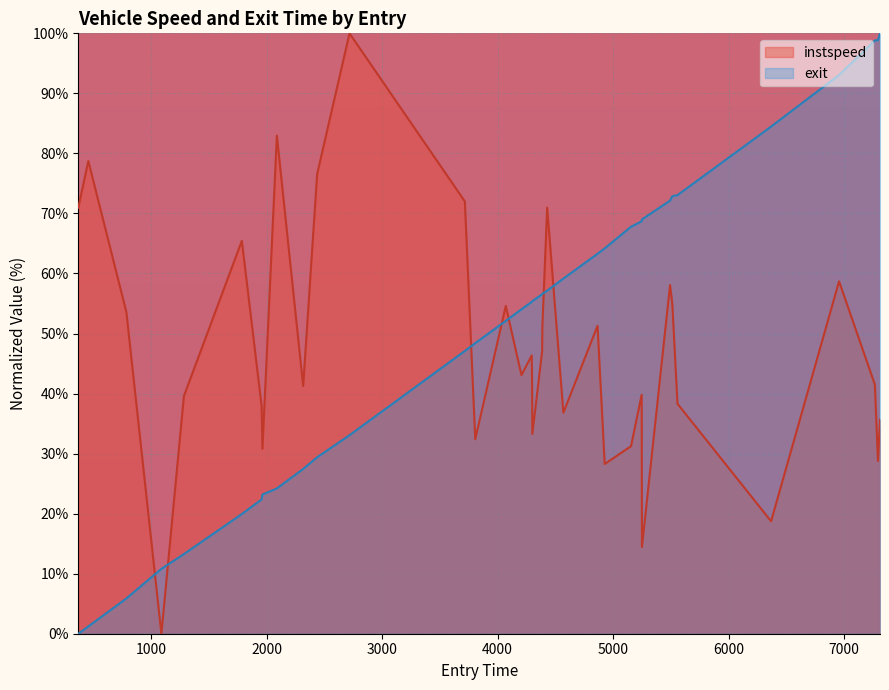

How many times do exit and instspeed cross each other?

7